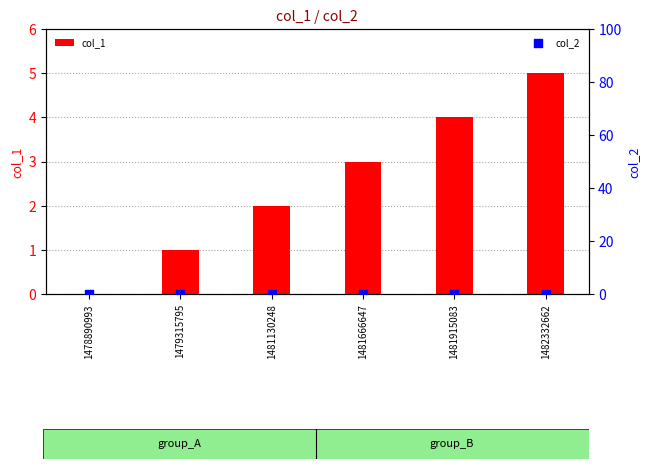

What is the total value across all series at 1479315795?

1